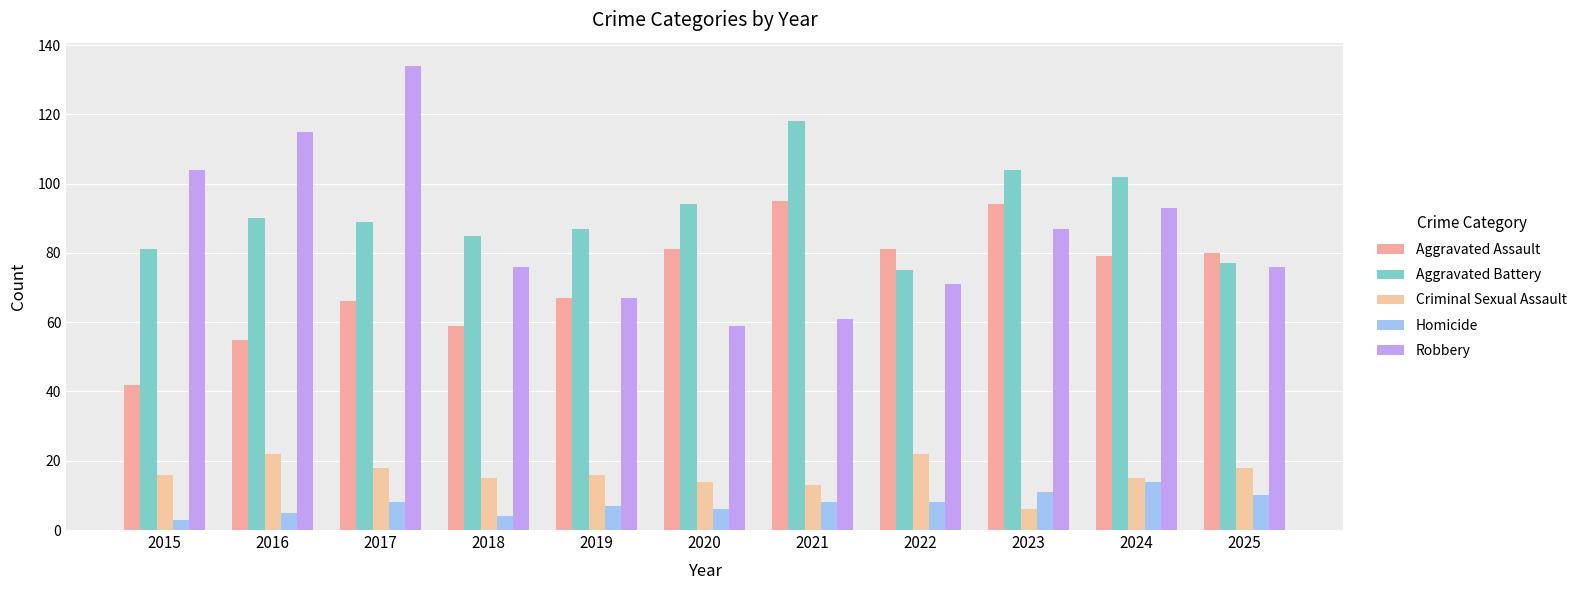

True or false: Aggravated Assault has a value of 100 at 2019.

False